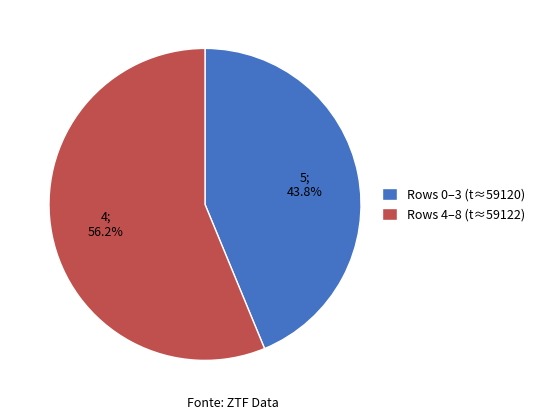

Rank the categories by value from lowest to highest.

Rows 0–3 (t≈59120), Rows 4–8 (t≈59122)